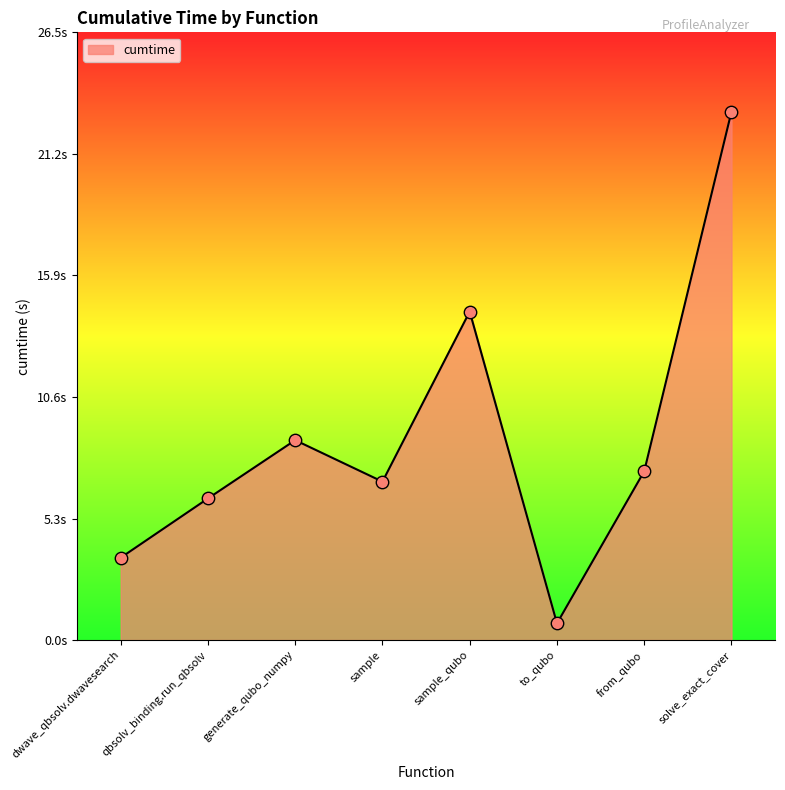

What is the ratio of the value at sample_qubo to the value at dwave_qbsolv.dwavesearch?

4.0